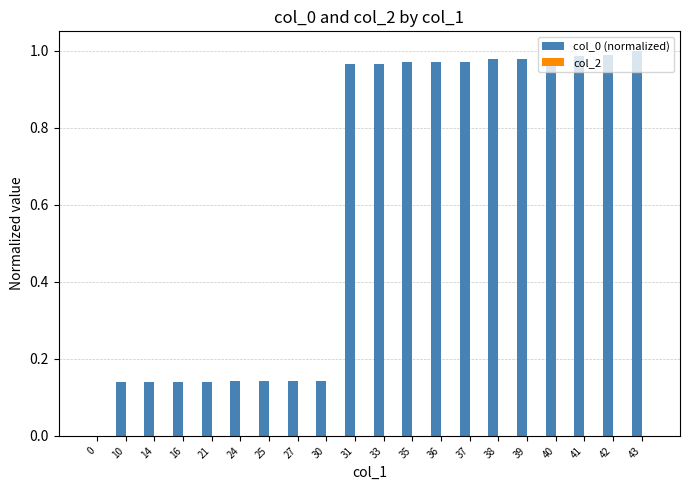

Which has a higher value, 25 or 41?

41